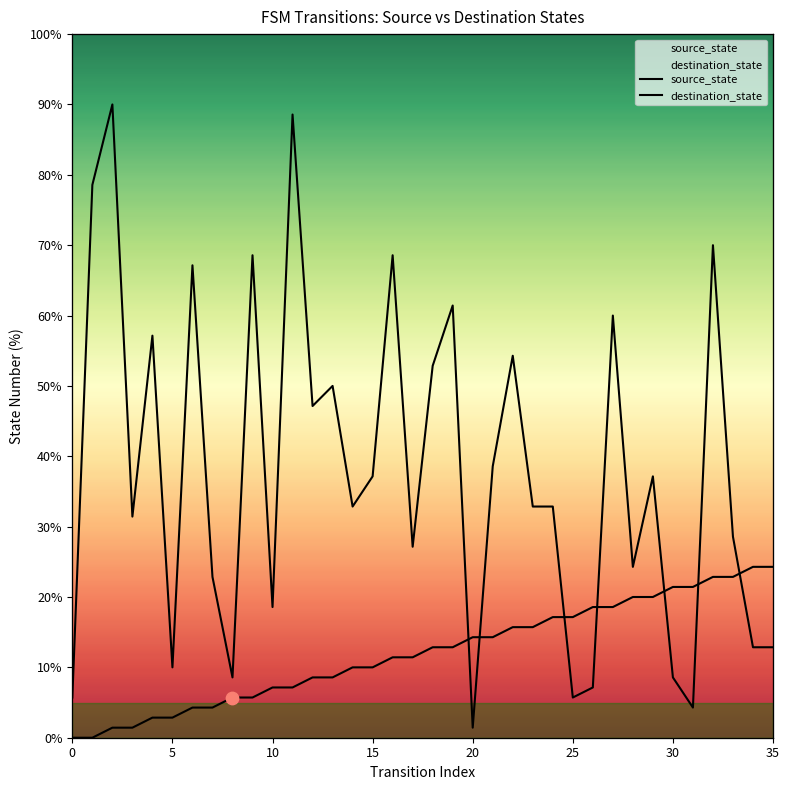

Which series reaches the maximum Y coordinate?

destination_state